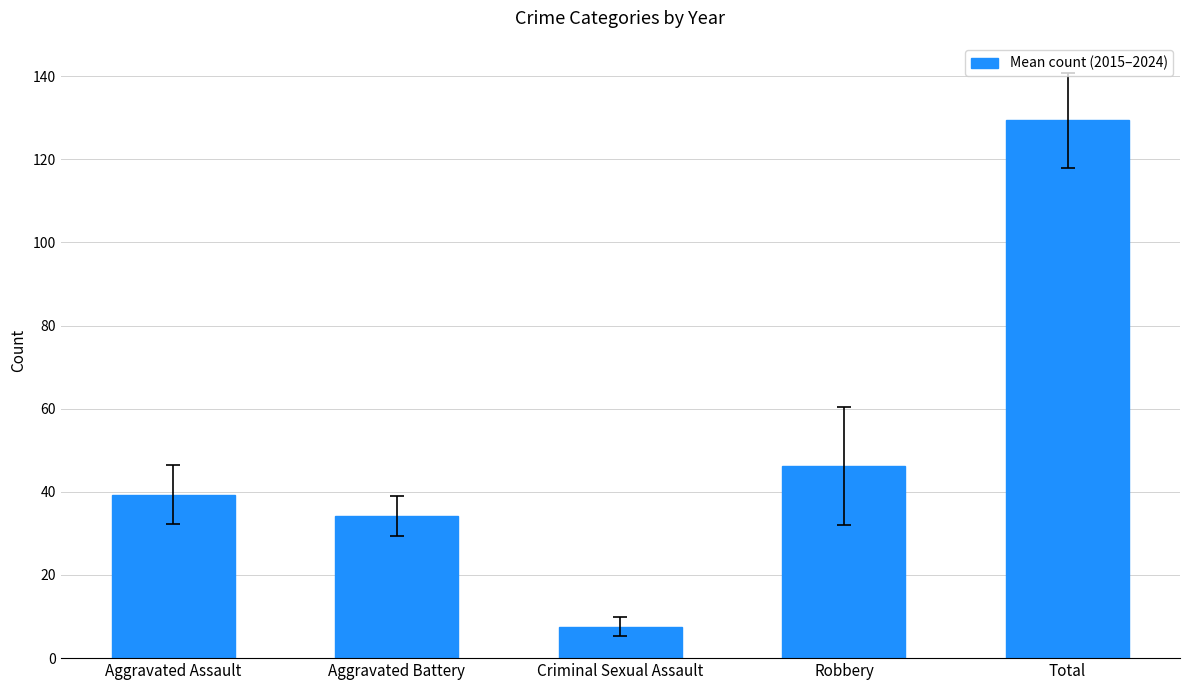

Are the bars horizontal?

No